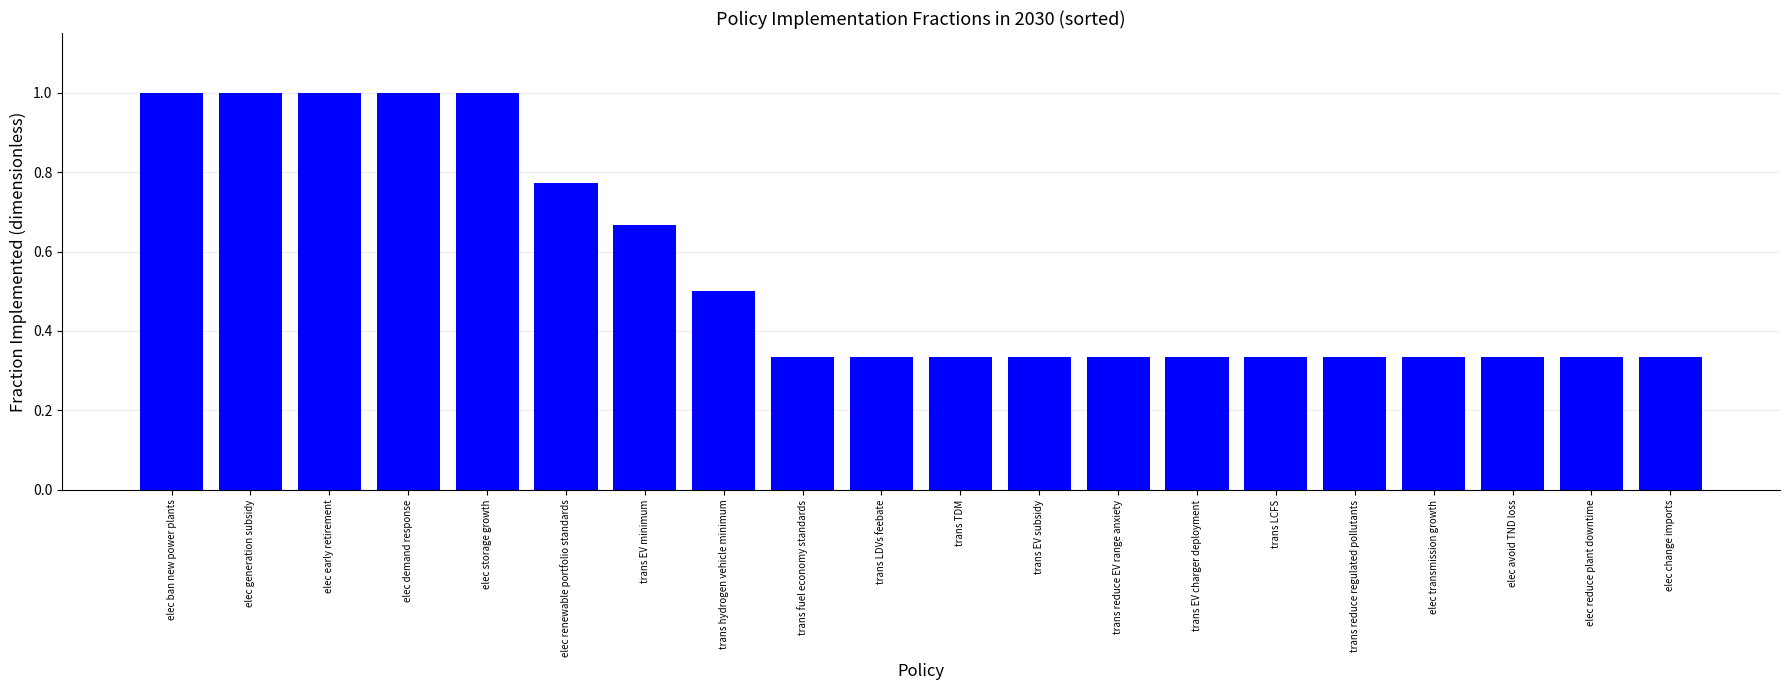

What position from the right is elec avoid TND loss?

3